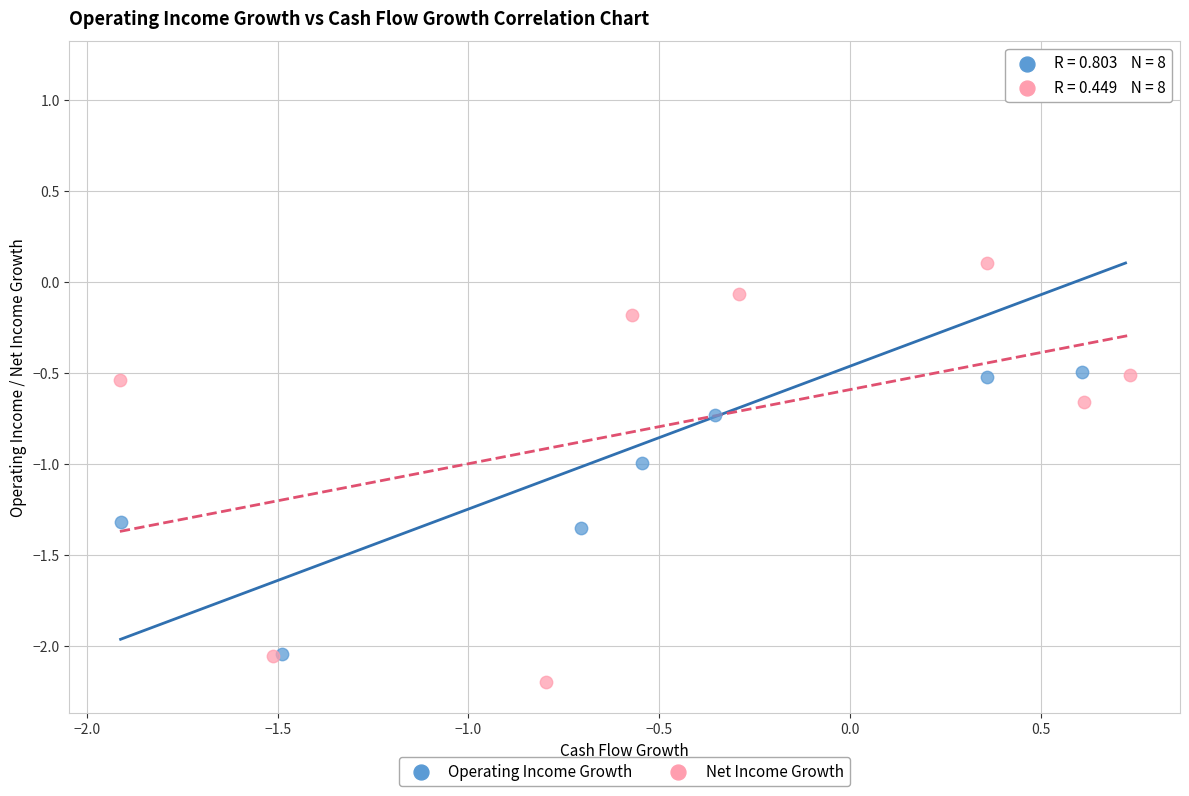

Which series has the widest spread of Y values?

Operating Income Growth